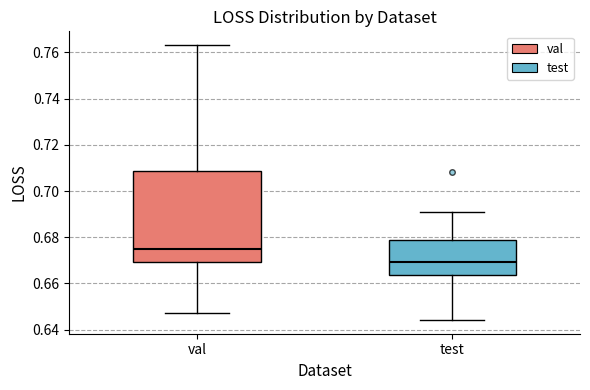

Comparing the boxes themselves (not the whiskers), which one is the tallest?

val